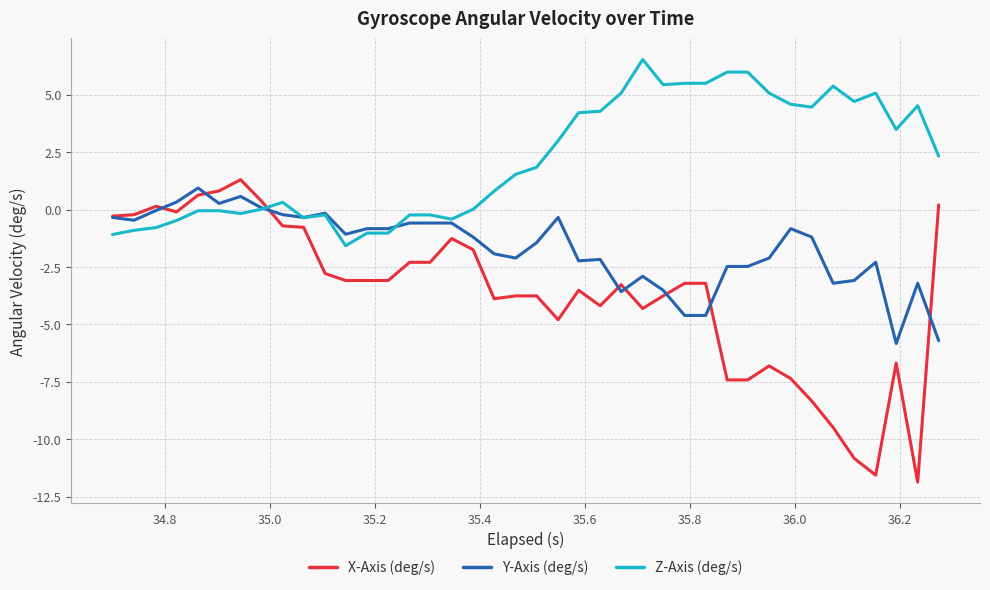

What is the maximum value shown in the chart?

6.5